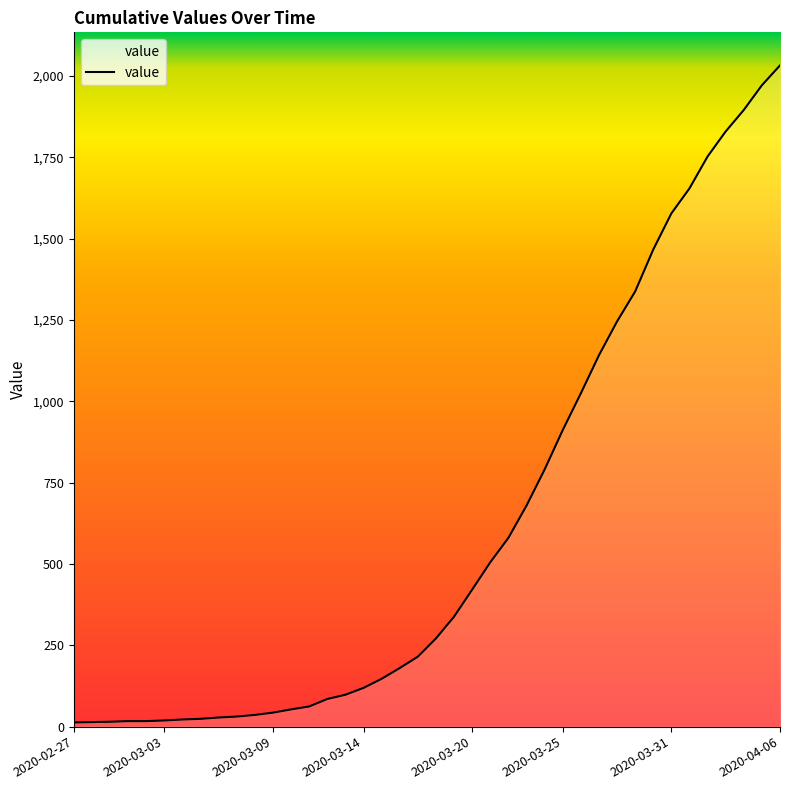

What is the difference between the maximum and minimum values?

2019